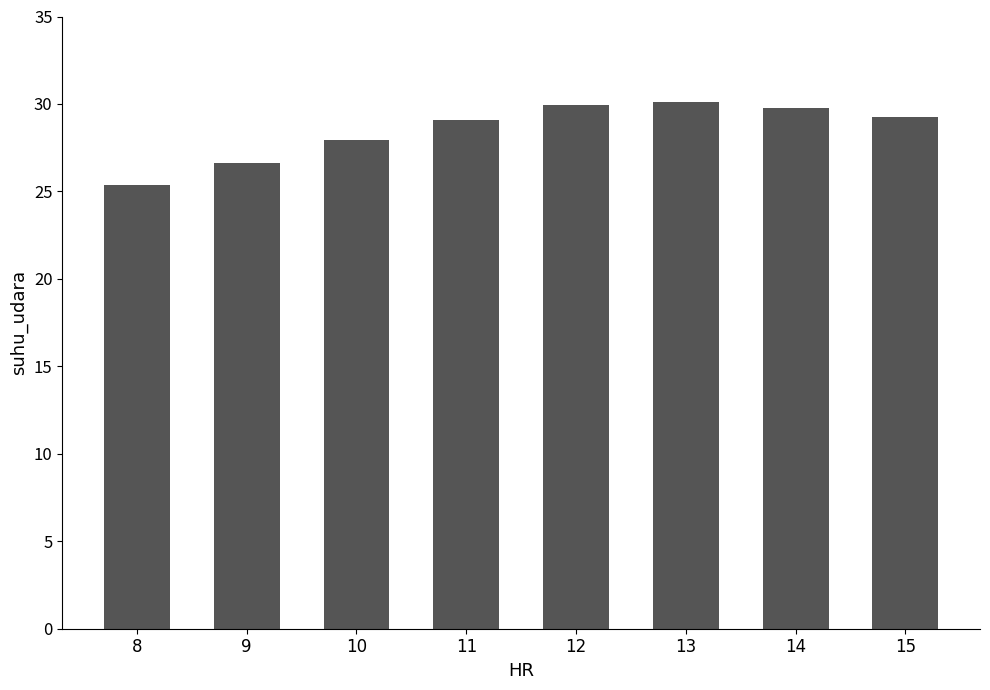

How many distinct data groups are displayed?

1